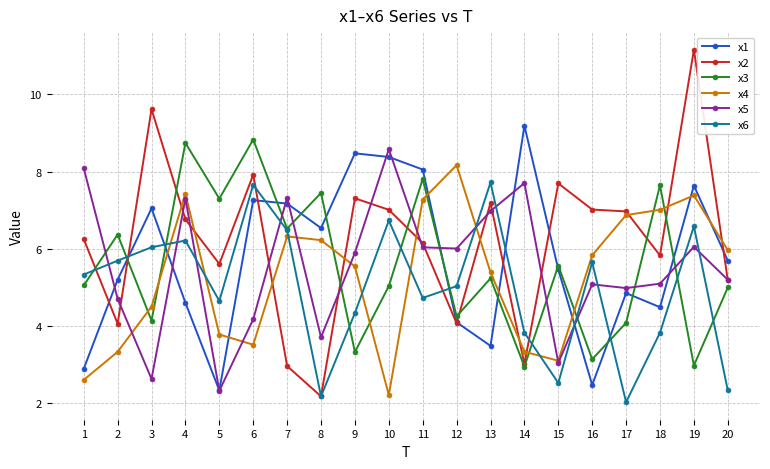

True or false: x3 has more than 2 points higher than both neighbors.

True